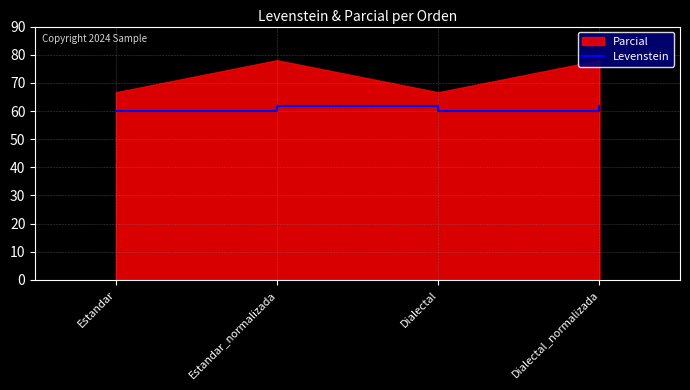

What position from the right is Dialectal_normalizada?

1